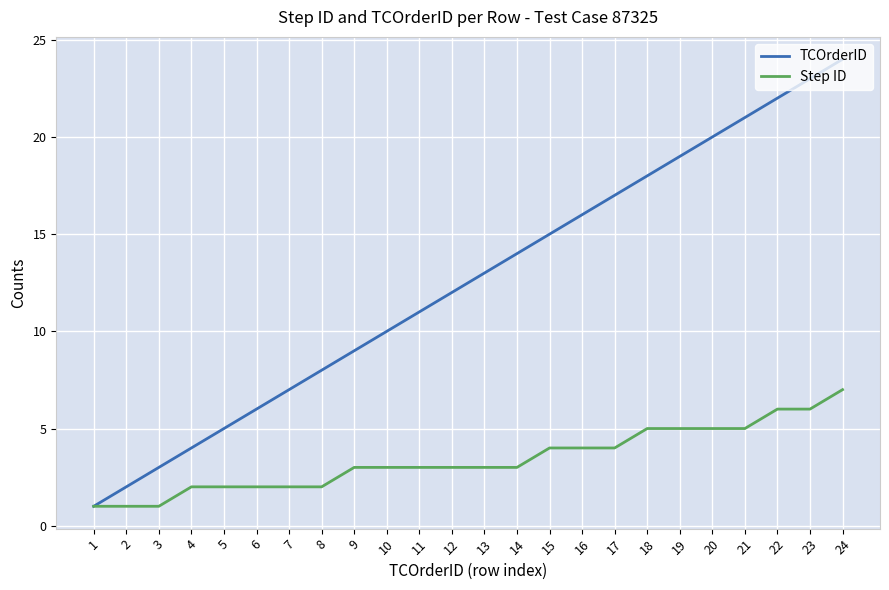

What is the greatest value displayed?

24